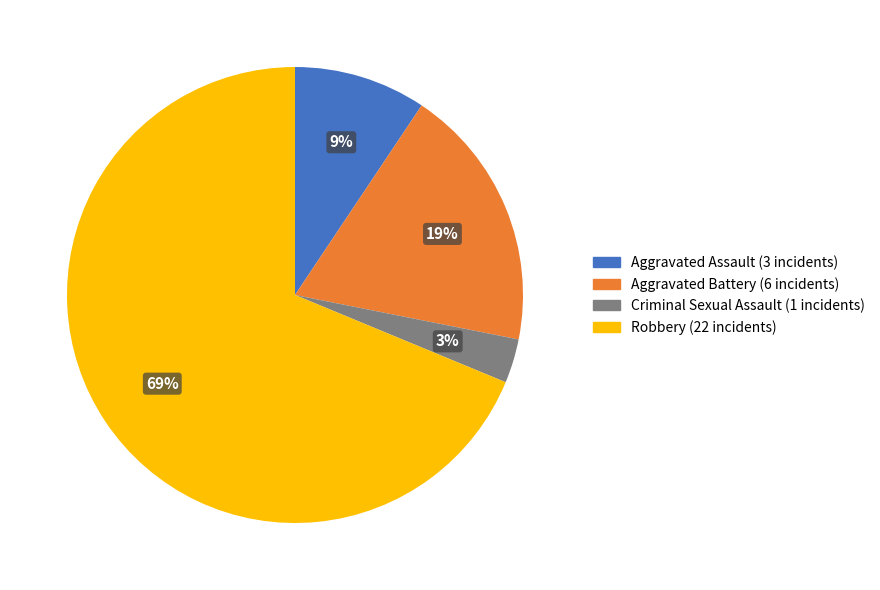

How many slices are in this pie chart?

4